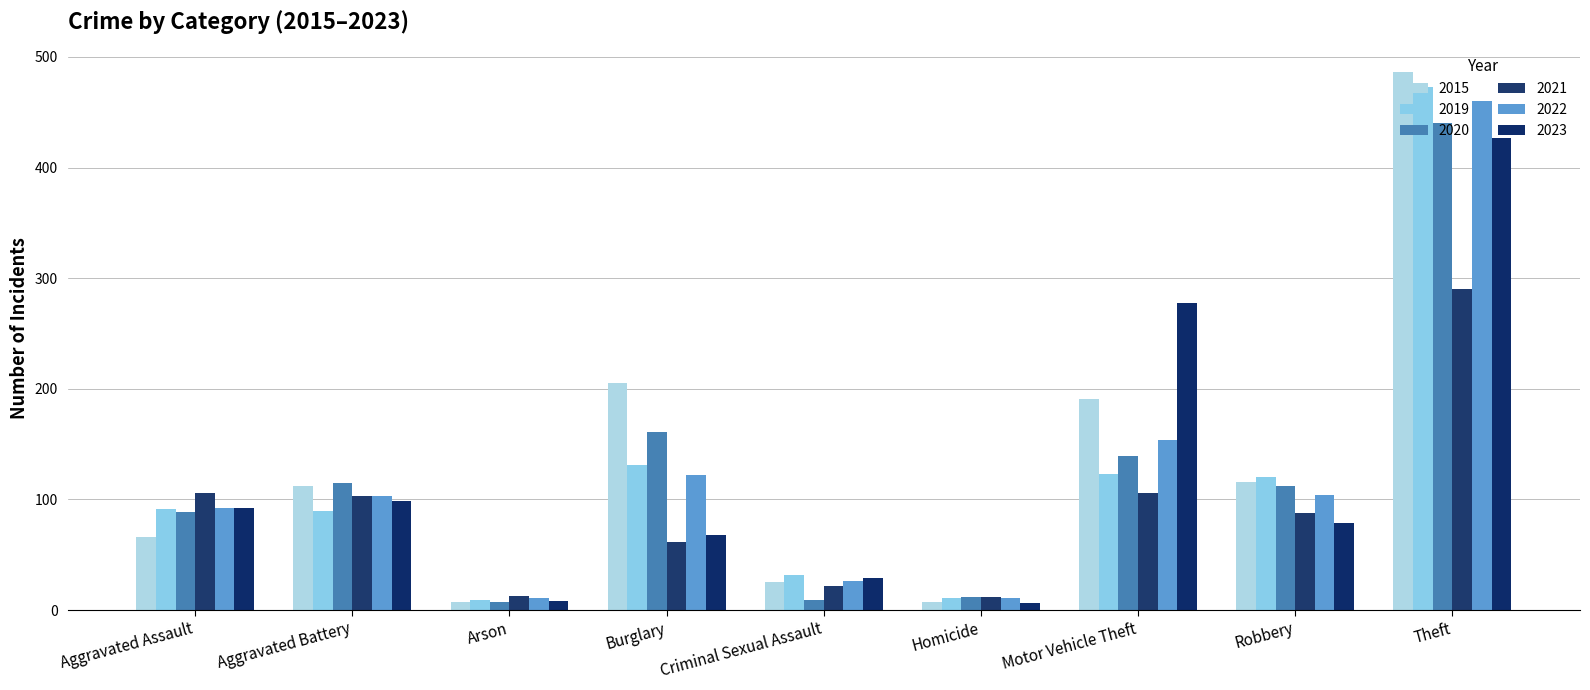

At which label is 2023 closest to 216?

Motor Vehicle Theft